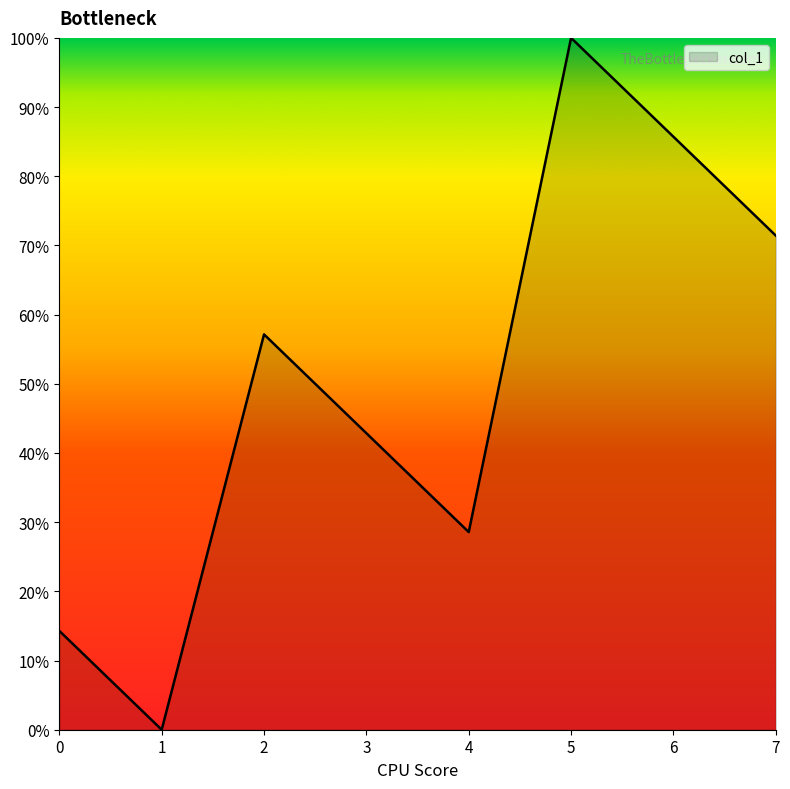

How many lines are shown in the chart?

1